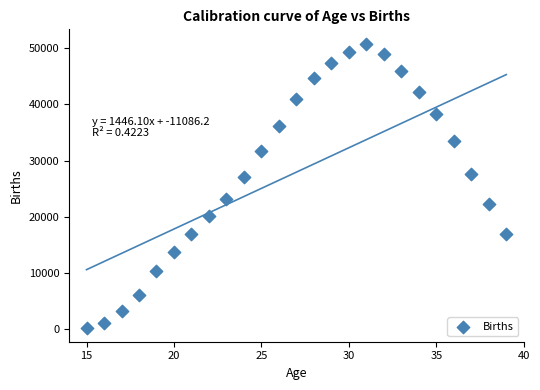

What Y value in the scatter plot is closest to 25572?

27093